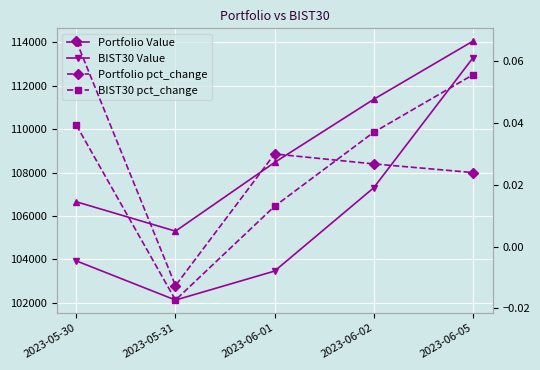

True or false: BIST30 pct_change has more than 2 points higher than both neighbors.

False